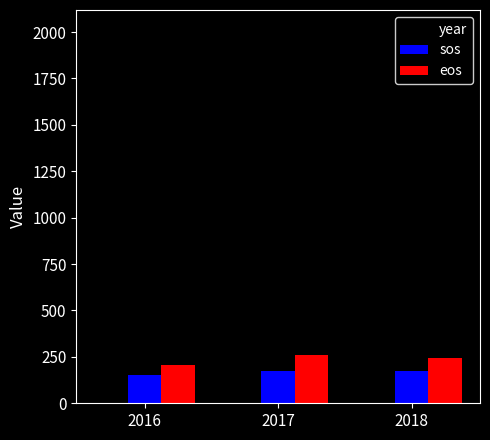

What is the minimum value for eos?

204